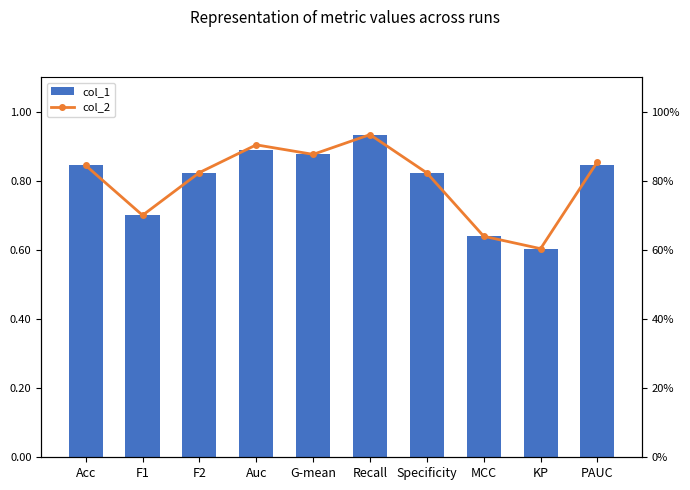

How many distinct data groups are displayed?

2